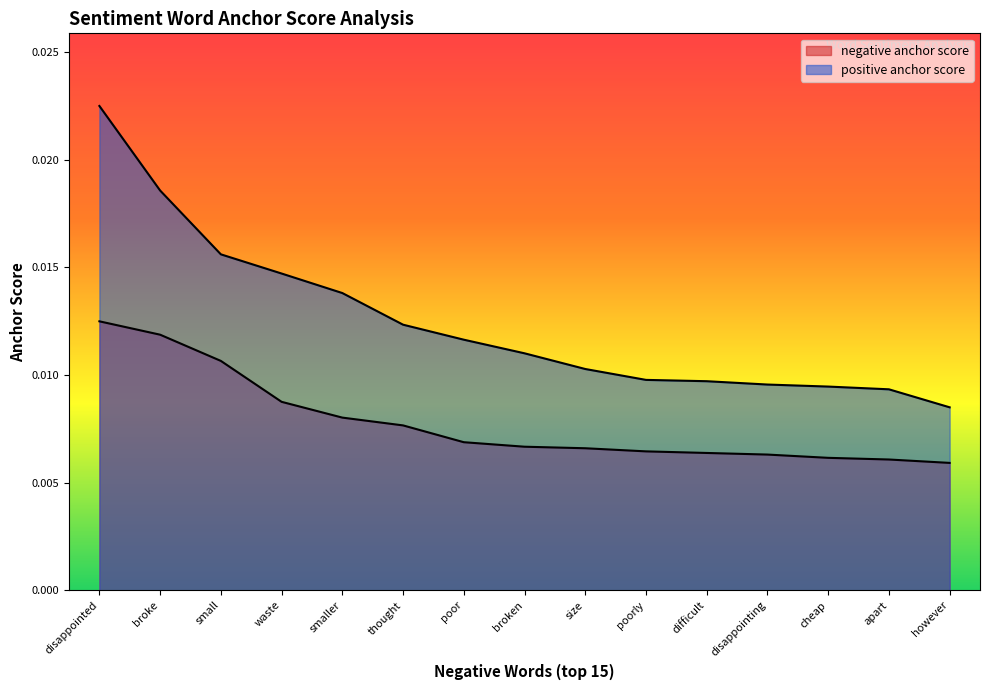

What are all the series names shown in the legend?

negative anchor score, positive anchor score